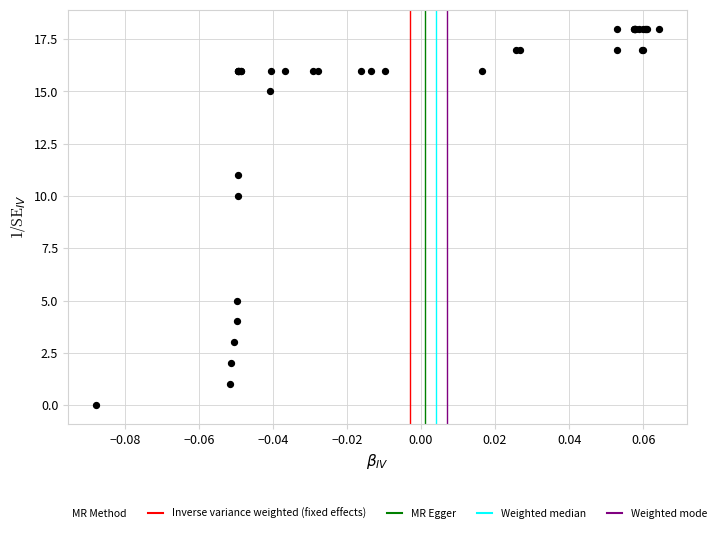

What Y value in the scatter plot is closest to 9?

10